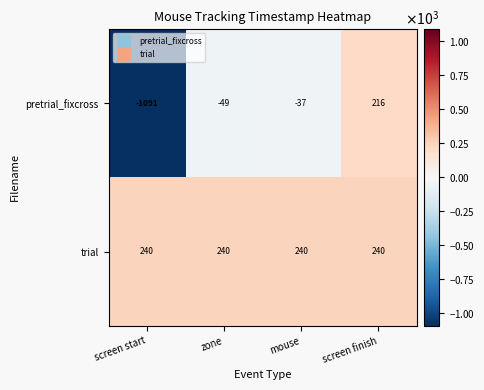

Reading right to left, list all the values displayed in this chart.

pretrial_fixcross: 216	-37	-49	-1091
trial: 240	240	240	240